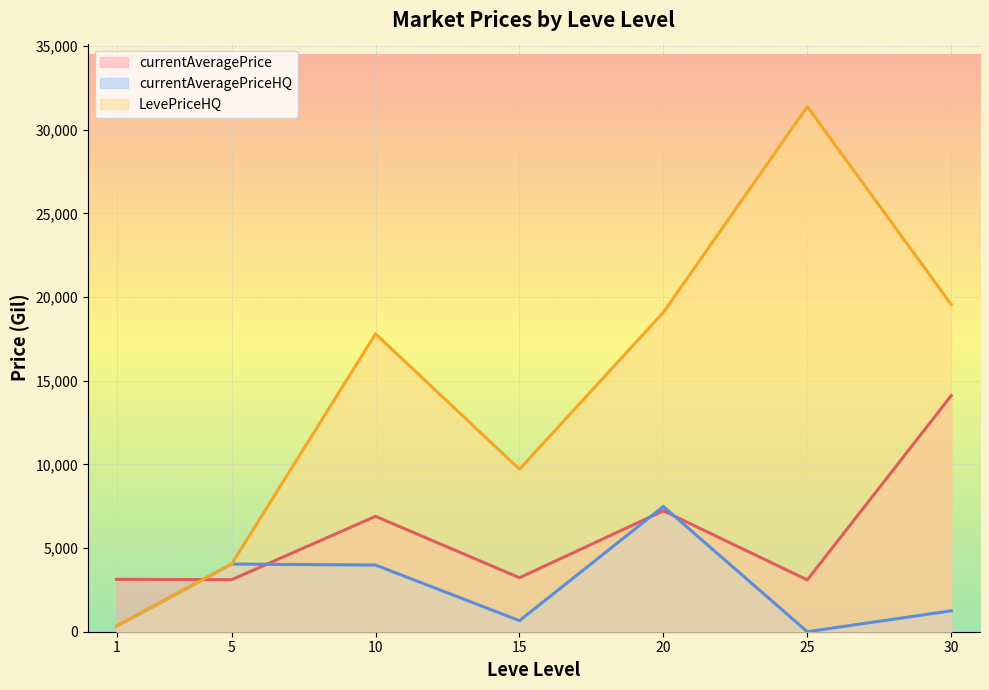

Which series has the widest spread of values?

LevePriceHQ